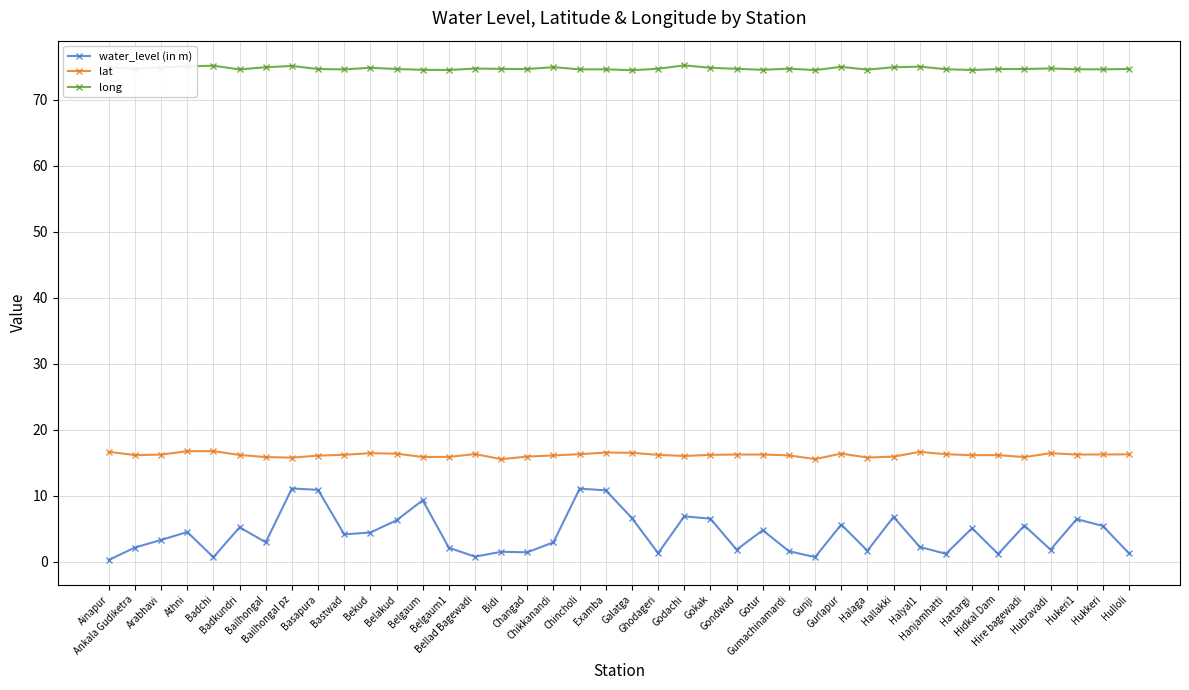

What are all the series names shown in the legend?

water_level (in m), lat, long